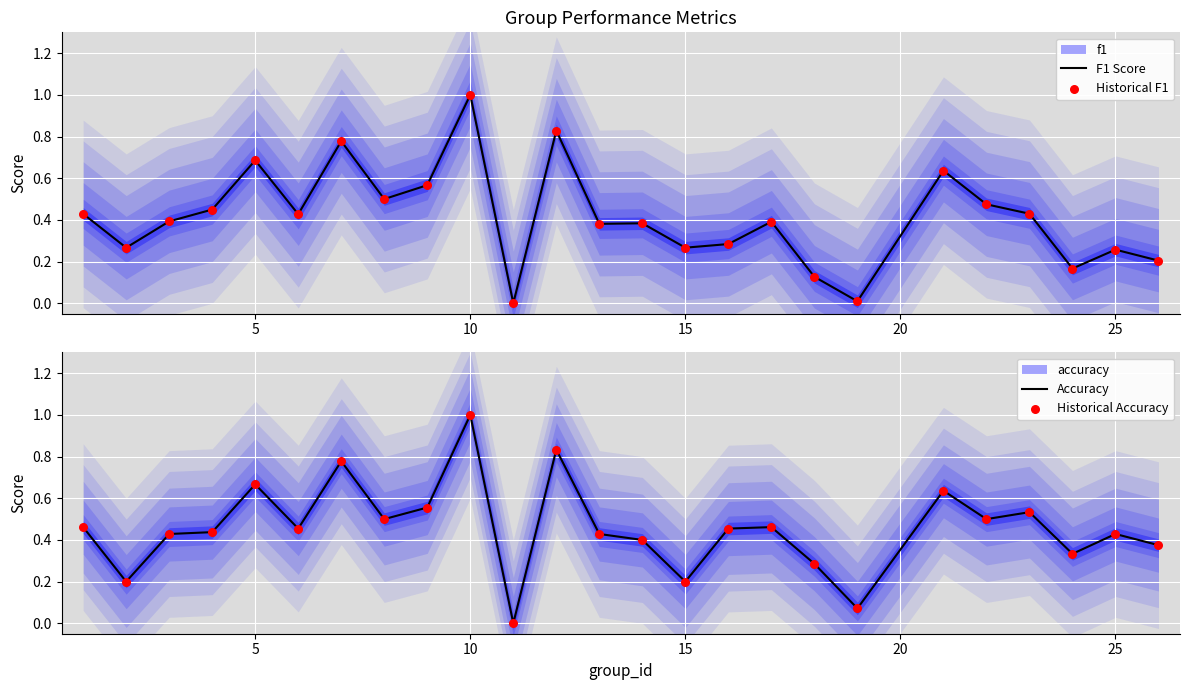

Which series contains the highest Y value?

F1 Score